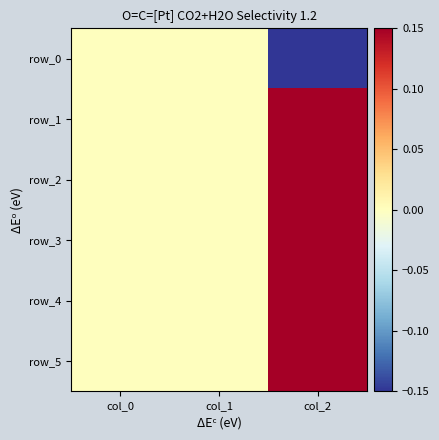

Which category has the highest value in the row_1 series?

col_2